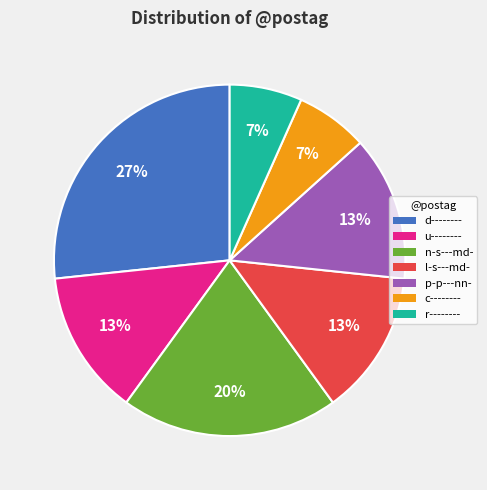

To the nearest percent, what is the difference between the largest and smallest slice percentages?

20%